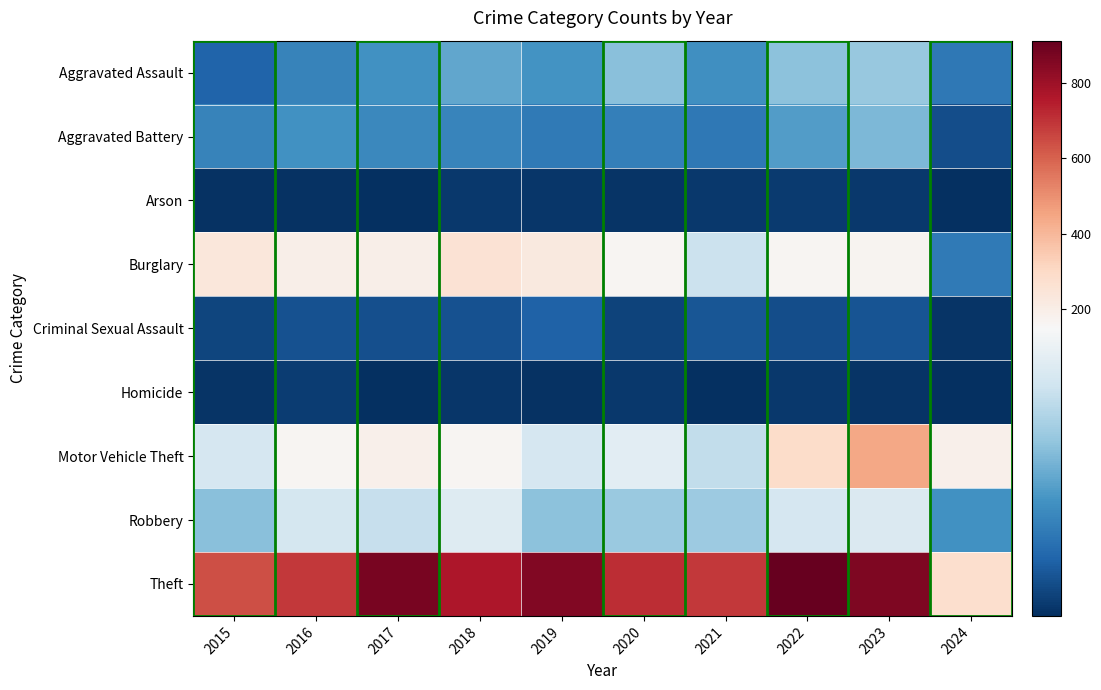

Between 2017 and 2018, which is larger?

2018